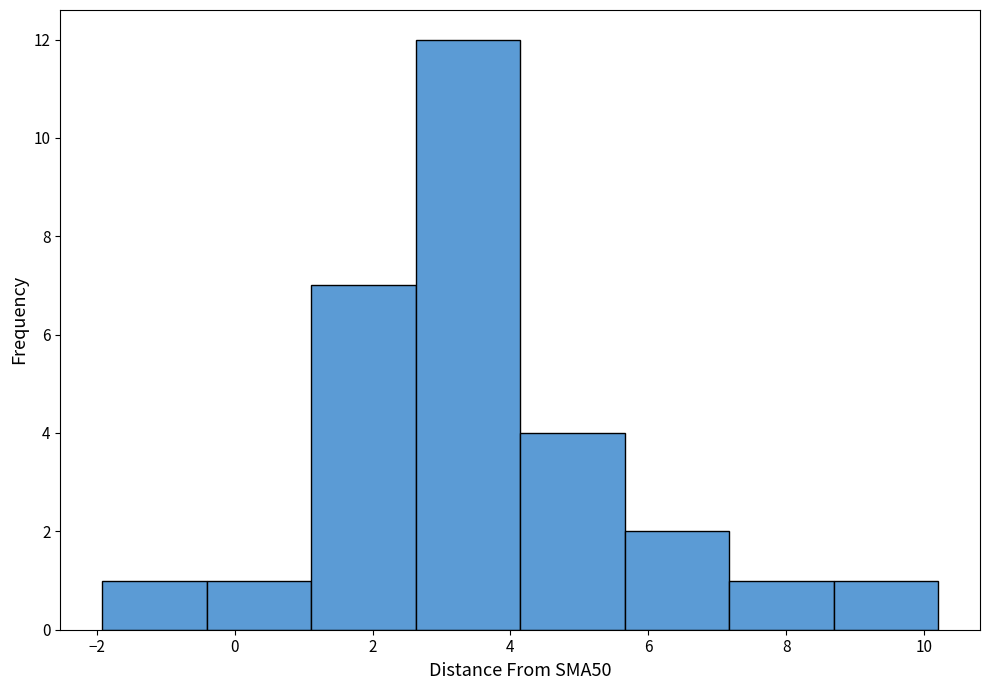

Reading left to right, list every bar in this chart as the range it spans on the x-axis followed by its height. Neither the bar edges nor the heights are printed on the chart, so give them approximately, as read against the axes.

-2.0 to -0.4: 1
-0.4 to 1.2: 1
1.2 to 2.6: 7
2.6 to 4.2: 12
4.2 to 5.6: 4
5.6 to 7.2: 2
7.2 to 8.6: 1
8.6 to 10.2: 1